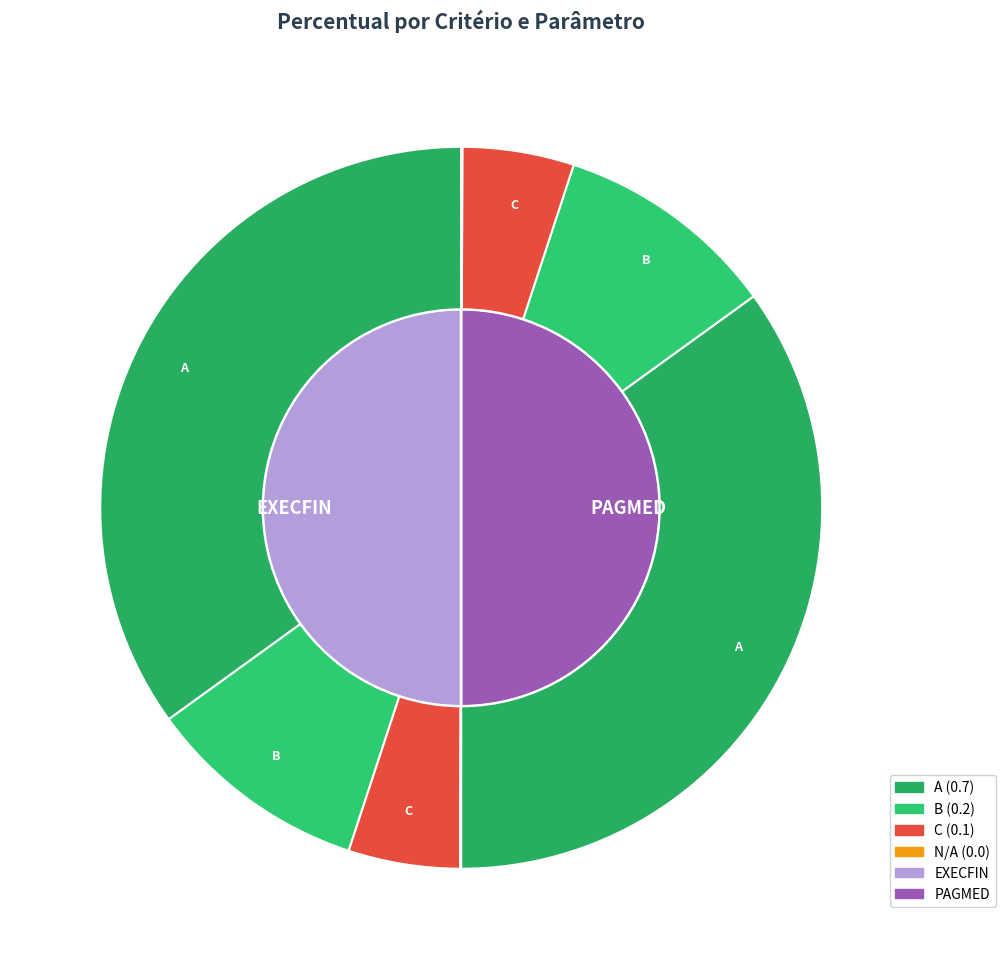

Rank the categories by PAGMED value from lowest to highest.

N/A, C, B, A